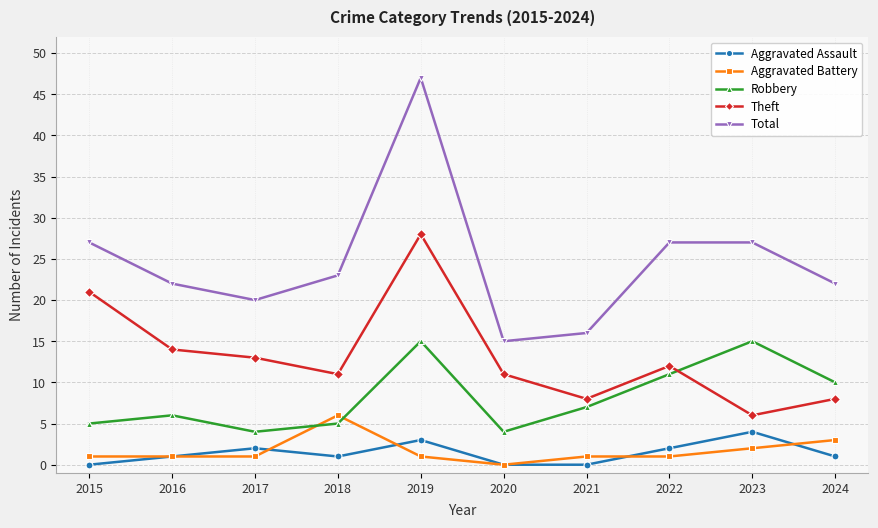

At which label does Aggravated Battery reach its peak?

2018